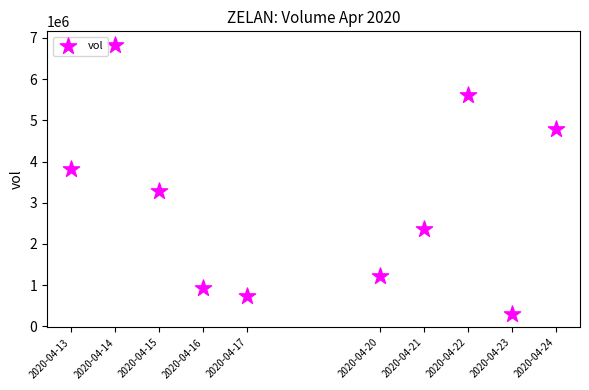

What is the range of X values (max minus min)?

950400